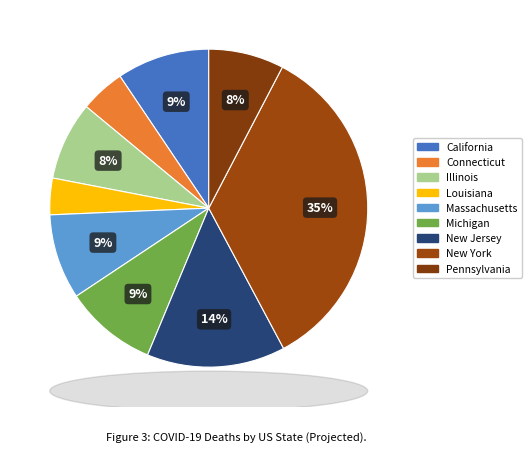

Which slice is the smallest?

Louisiana